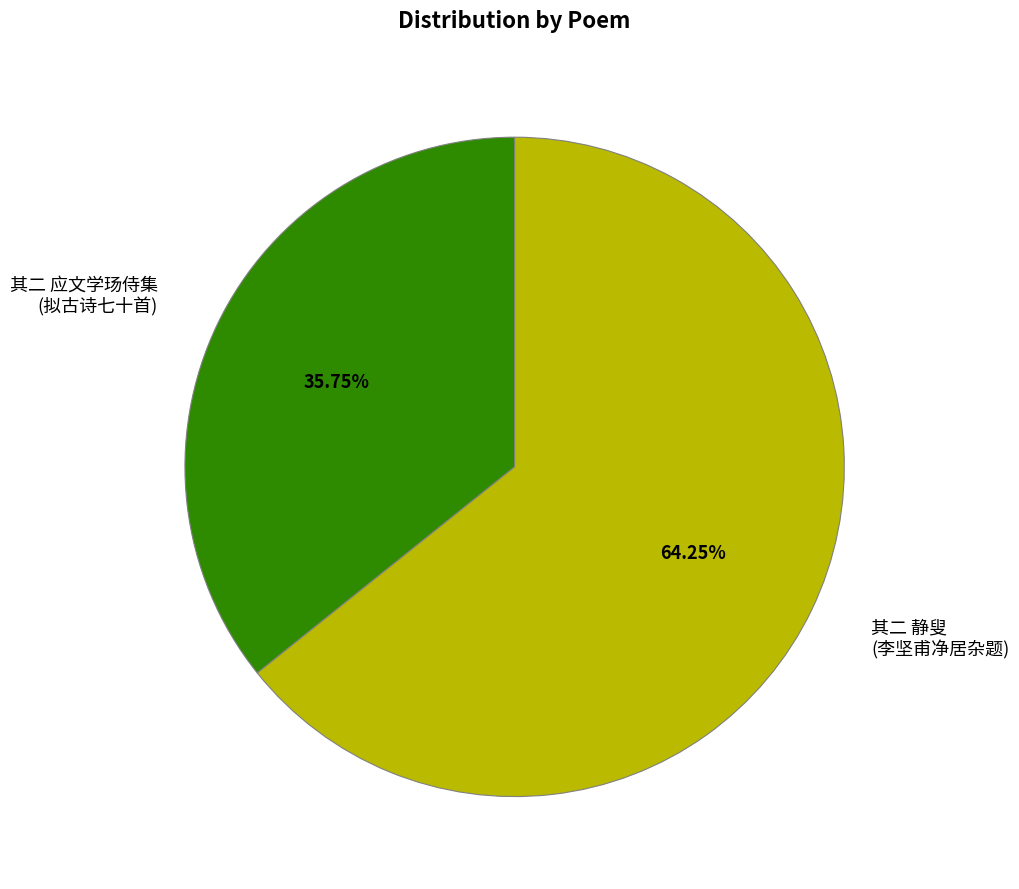

How many segments does this pie chart have?

2